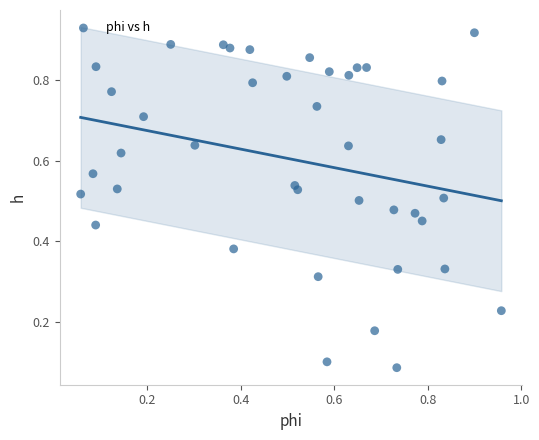

Count the number of points in this scatter plot.

40